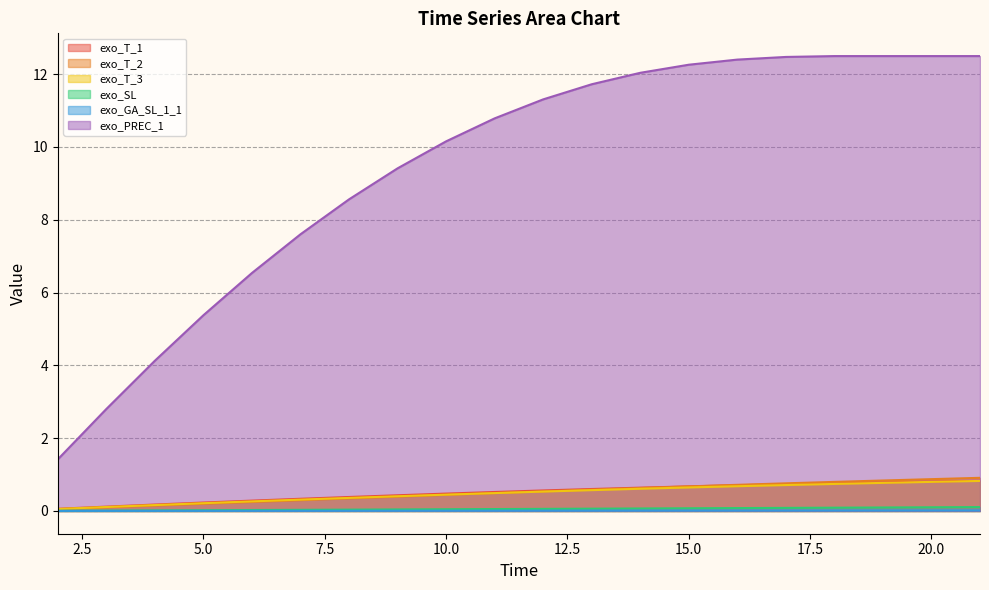

Reading left to right, extract all data points from this chart.

exo_T_1: 0.1	0.1	0.2	0.2	0.3	0.3	0.4	0.4	0.5	0.5	0.6	0.6	0.6	0.7	0.7	0.7	0.8	0.8	0.8	0.8
exo_T_2: 0.0	0.1	0.1	0.2	0.2	0.3	0.3	0.4	0.4	0.5	0.5	0.6	0.6	0.7	0.7	0.8	0.8	0.8	0.9	0.9
exo_T_3: 0.1	0.1	0.2	0.2	0.3	0.3	0.4	0.4	0.4	0.5	0.5	0.6	0.6	0.6	0.7	0.7	0.7	0.8	0.8	0.8
exo_SL: 0.0	0.0	0.0	0.0	0.0	0.0	0.0	0.0	0.0	0.1	0.1	0.1	0.1	0.1	0.1	0.1	0.1	0.1	0.1	0.1
exo_GA_SL_1_1: 0.0	0.0	0.0	0.0	0.0	0.0	0.0	0.0	0.0	0.0	0.0	0.0	0.0	0.0	0.0	0.0	0.0	0.0	0.0	0.0
exo_PREC_1: 1.4	2.8	4.1	5.4	6.5	7.6	8.6	9.4	10.2	10.8	11.3	11.7	12.0	12.3	12.4	12.5	12.5	12.5	12.5	12.5